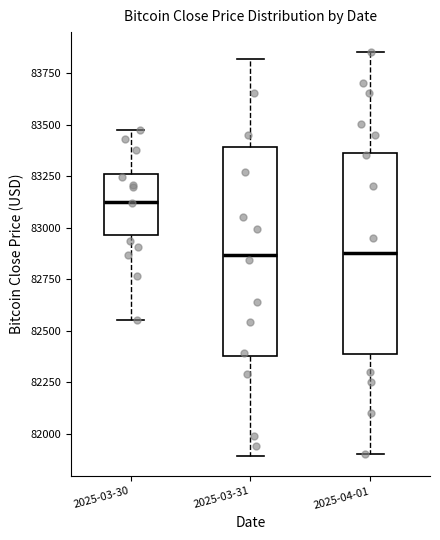

Reading left to right, transcribe this box plot: for each box, give where its median line is, the range the box spans, and where its two whiskers end, as read against the y-axis. The values are not printed on the chart, so give them approximately, as read against the axis.

2025-03-30: median 83150, box 82950 to 83250, whiskers 82550 to 83450
2025-03-31: median 82850, box 82400 to 83400, whiskers 81900 to 83800
2025-04-01: median 82900, box 82400 to 83350, whiskers 81900 to 83850